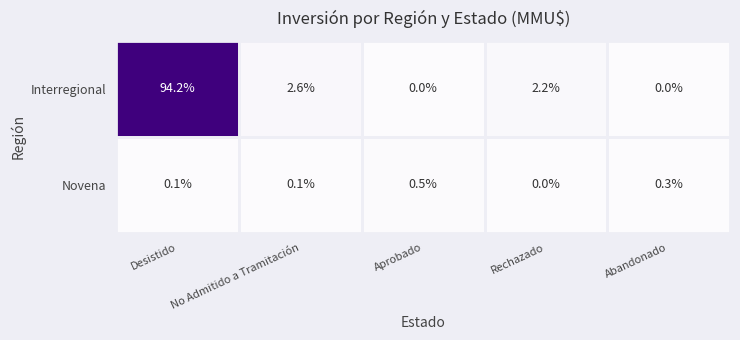

At Desistido, list the series in order from smallest to largest.

Novena, Interregional